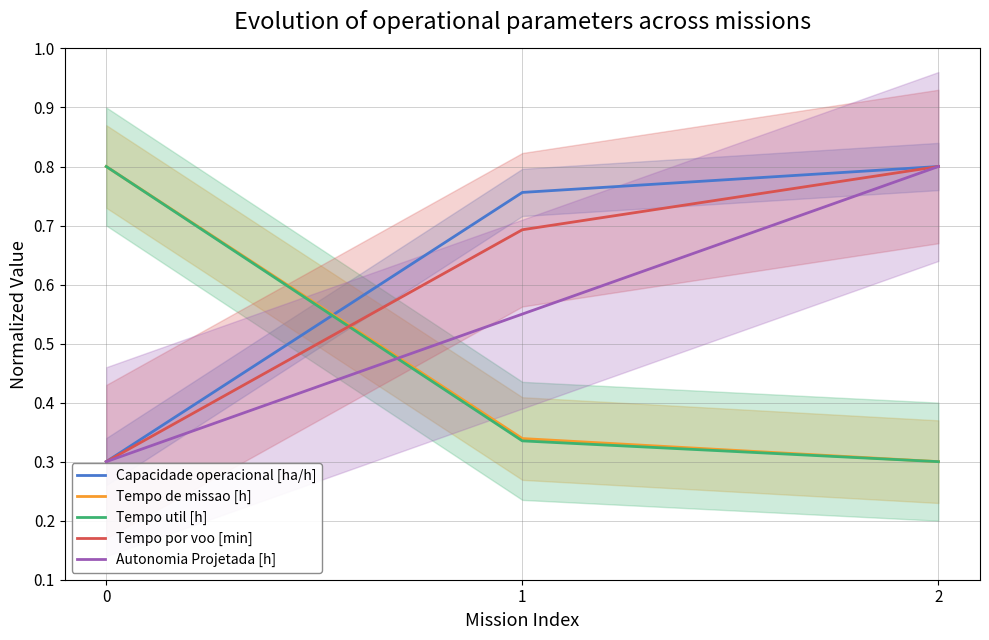

List the series in order of their peak value, lowest first.

Capacidade operacional [ha/h], Tempo de missao [h], Tempo util [h], Tempo por voo [min], Autonomia Projetada [h]